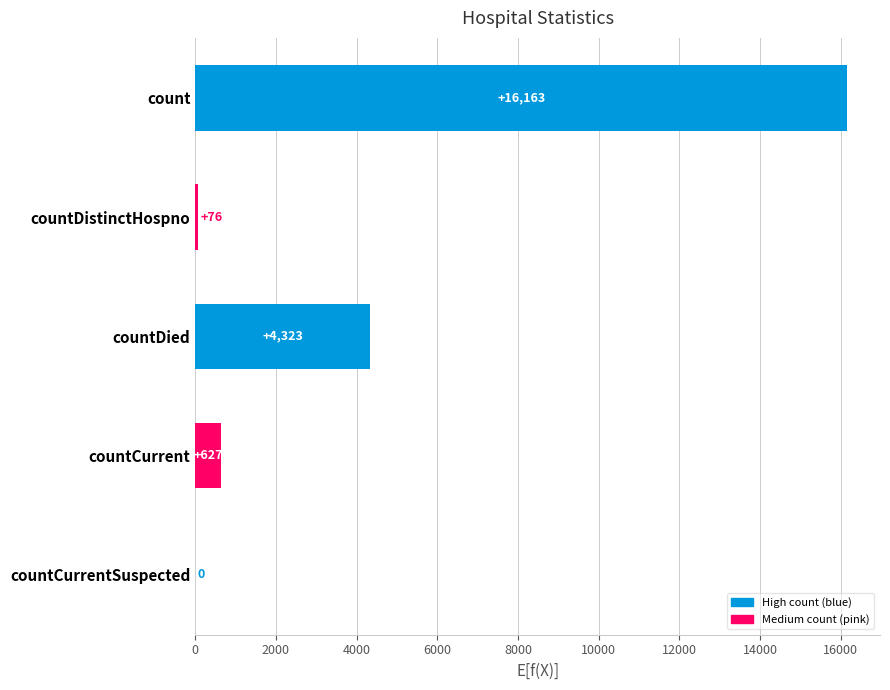

Reading top to bottom, transcribe all the data shown in this chart.

count=16163	countDistinctHospno=76	countDied=4323	countCurrent=627	countCurrentSuspected=0